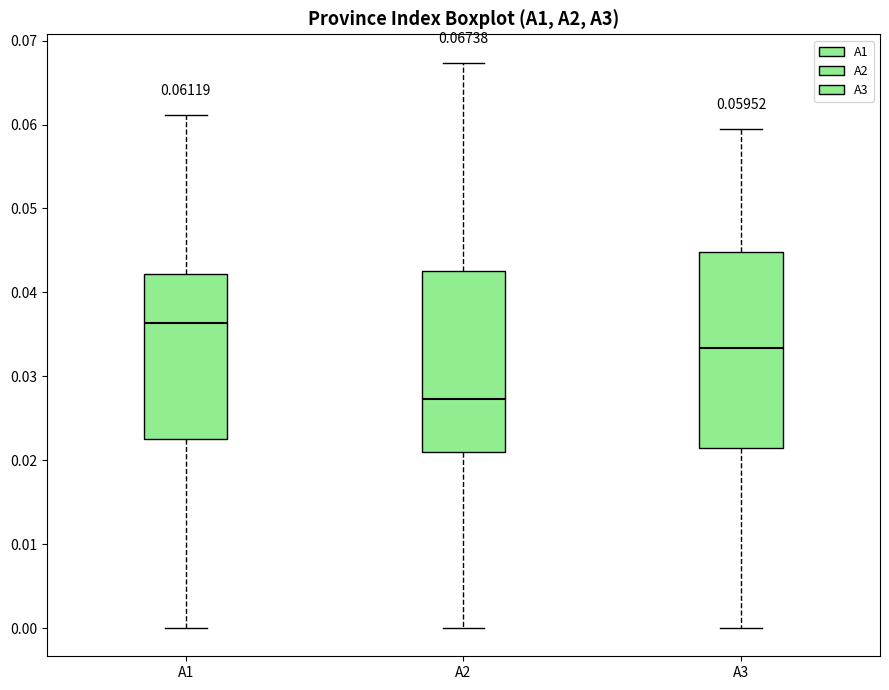

Comparing the boxes themselves (not the whiskers), which one is the tallest?

A3